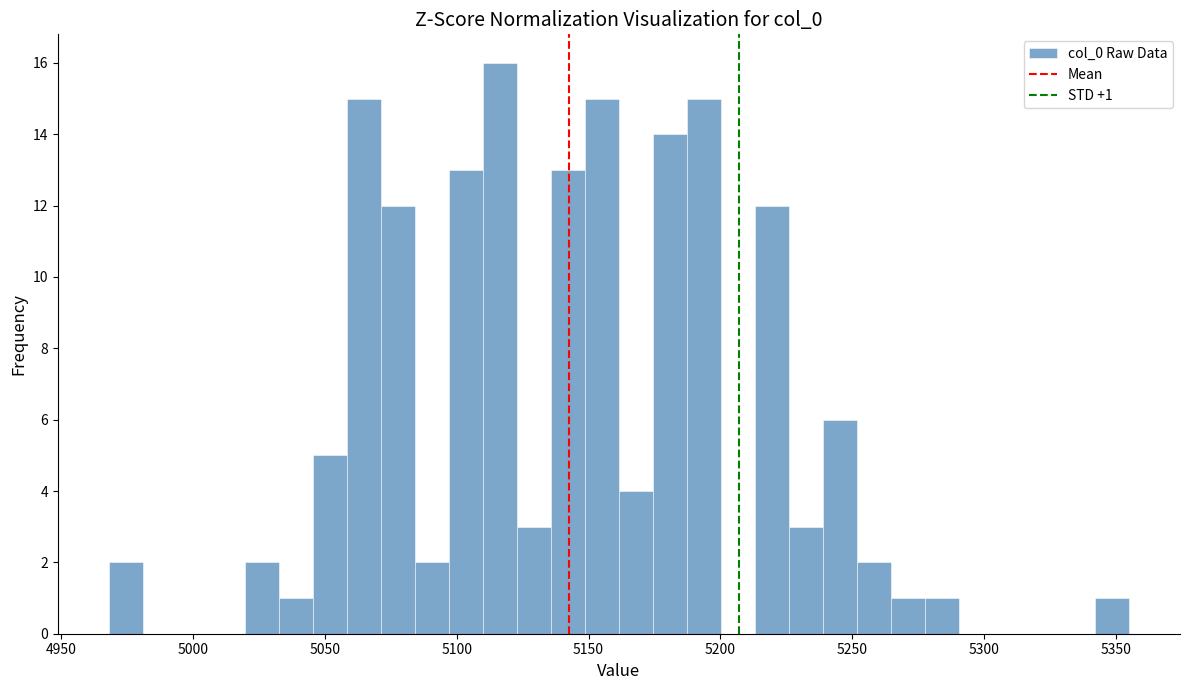

Around what value on the x-axis is the tallest bar? Give the approximate position of its centre, as read against the axis.

5115